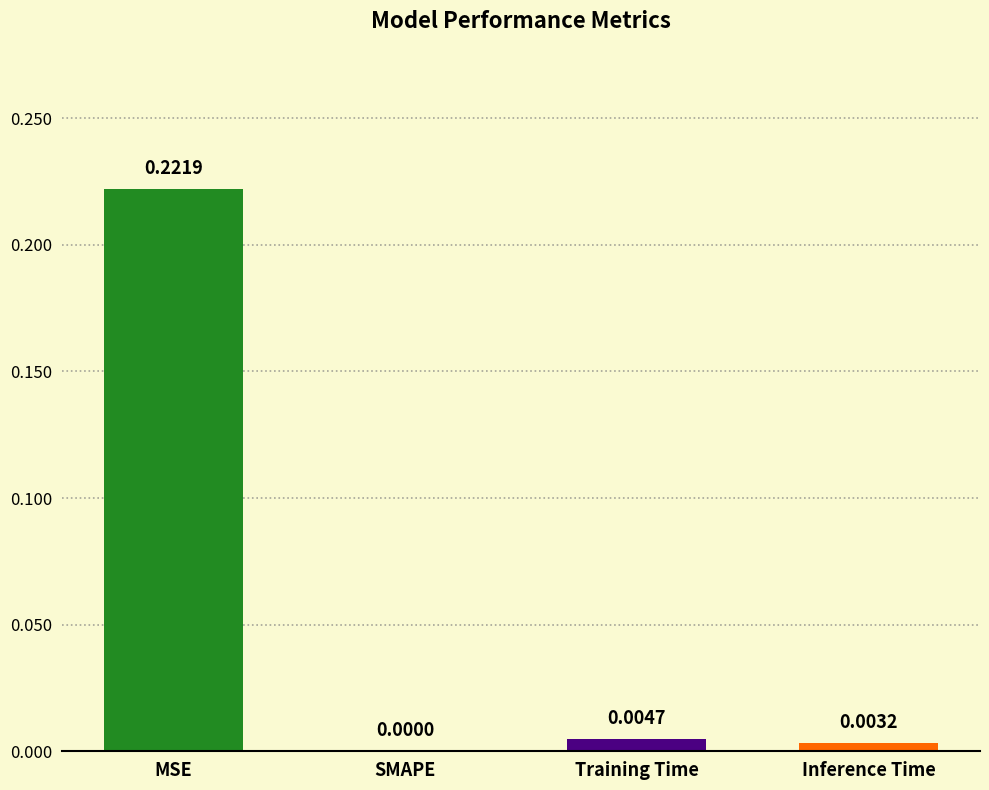

At which label is the value closest to 0?

SMAPE